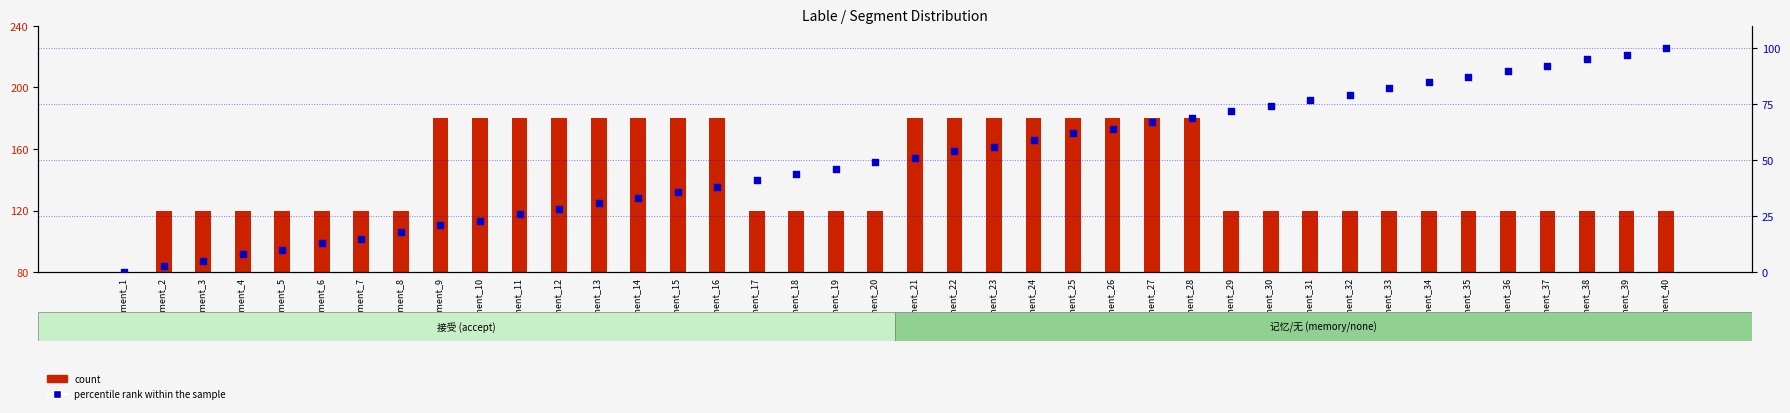

At which category is the sum across all series the highest?

segment_28